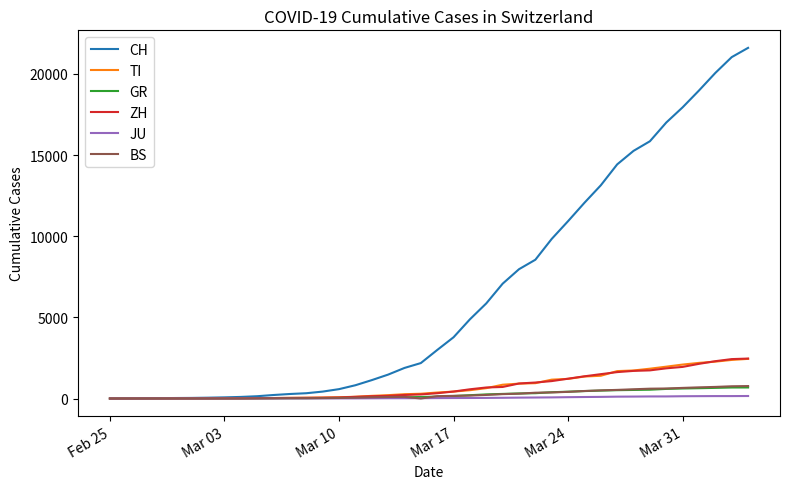

Which series has the widest spread of values?

CH